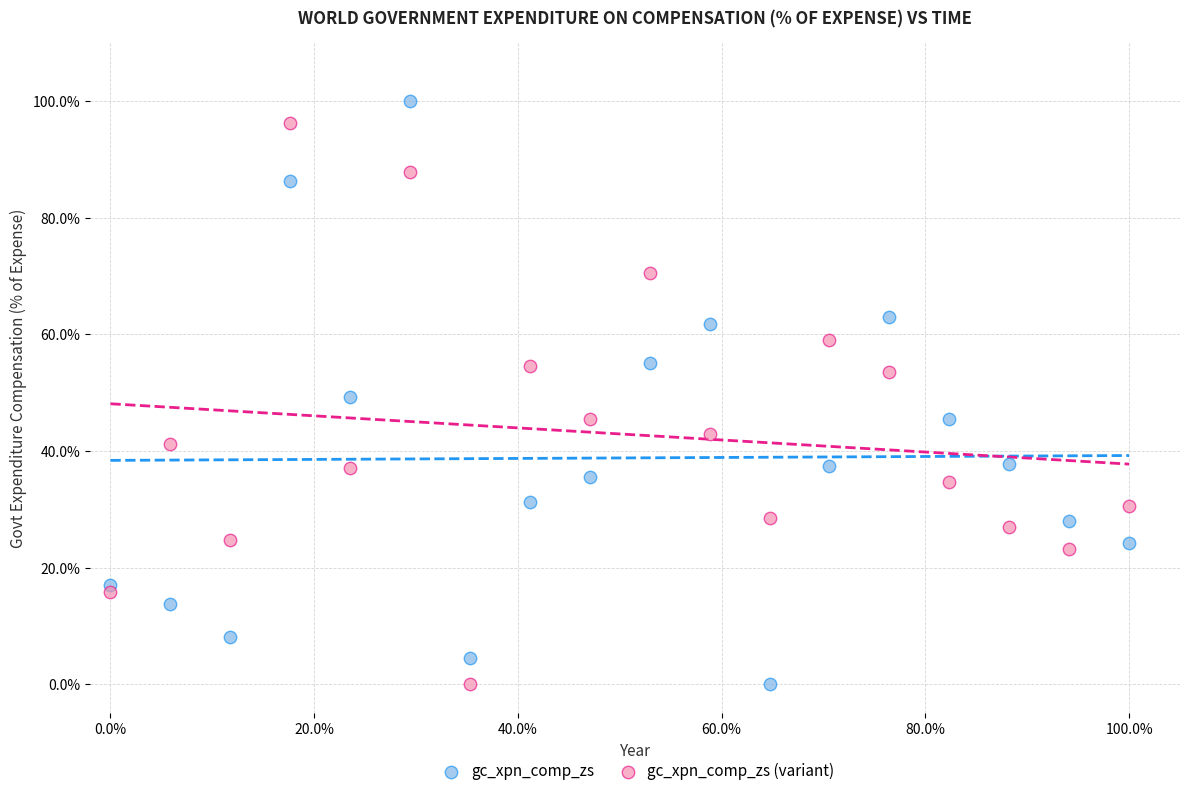

Across all data points, what is the range of Y values (max minus min)?

100.0